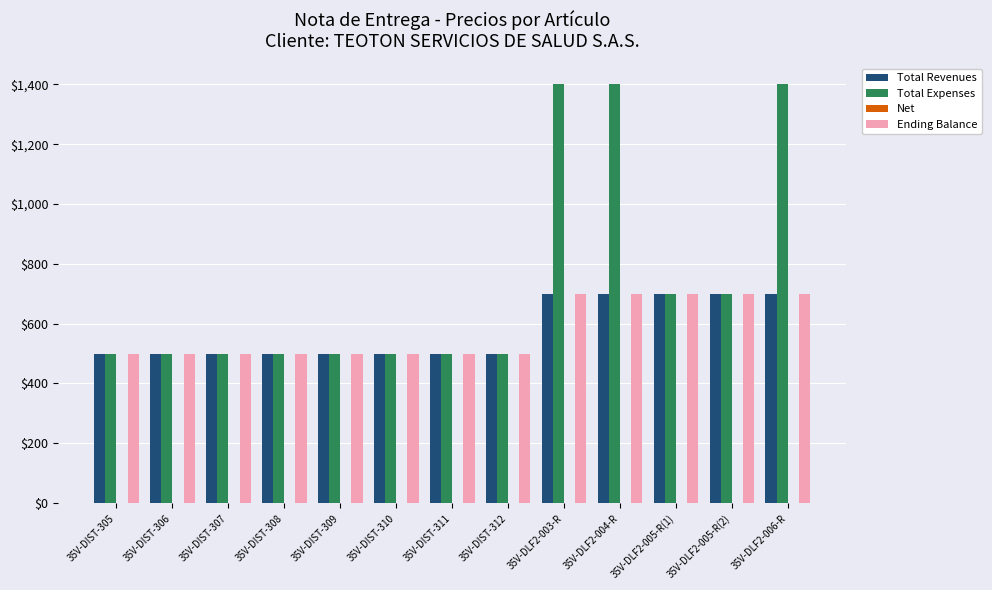

The value of Total Expenses at 35V-DIST-310 is 500. True or false?

True